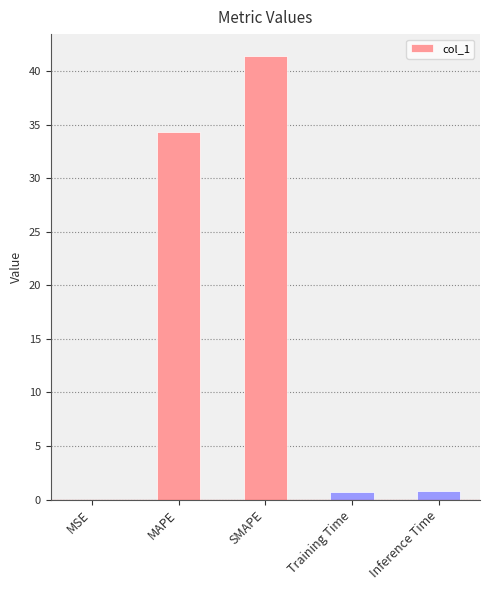

Which has a higher value, MAPE or SMAPE?

SMAPE